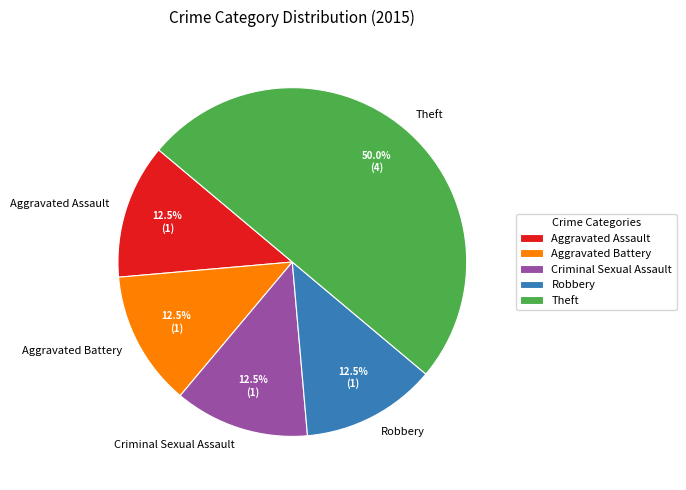

True or false: Robbery accounts for 2% of the total.

False